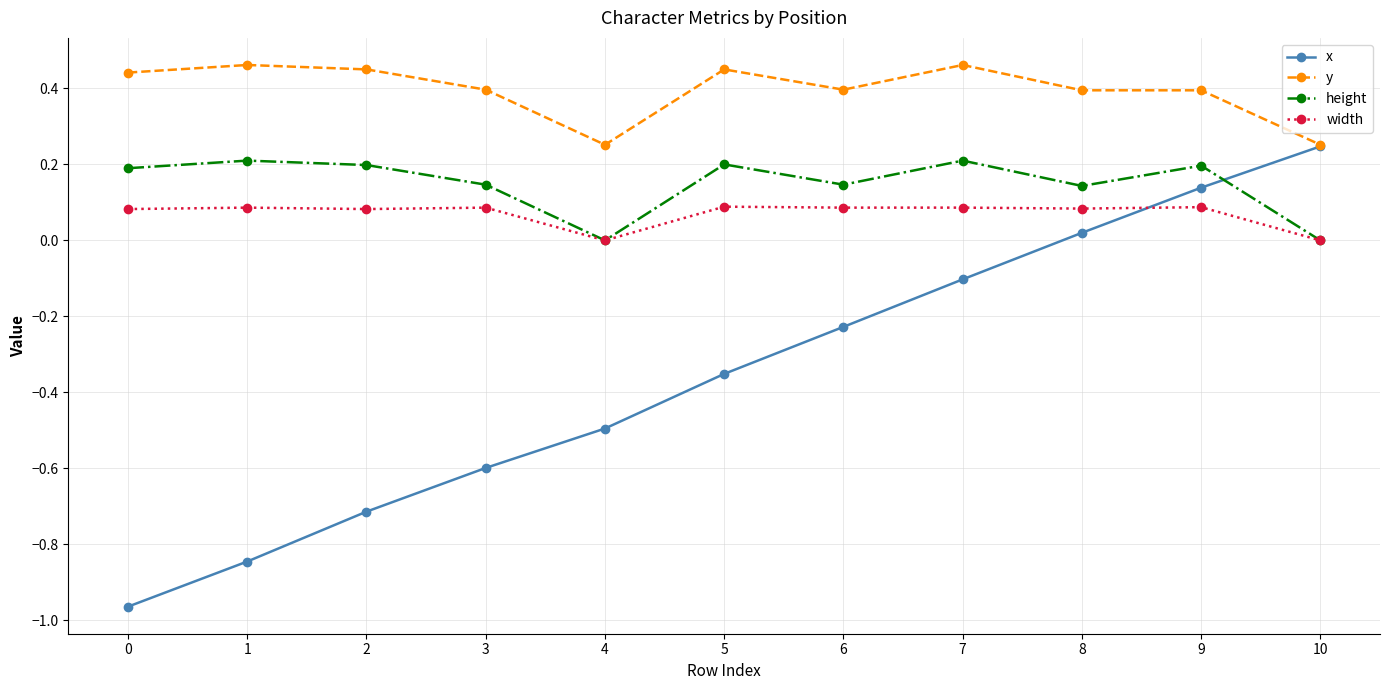

Which series has the widest spread of values?

x